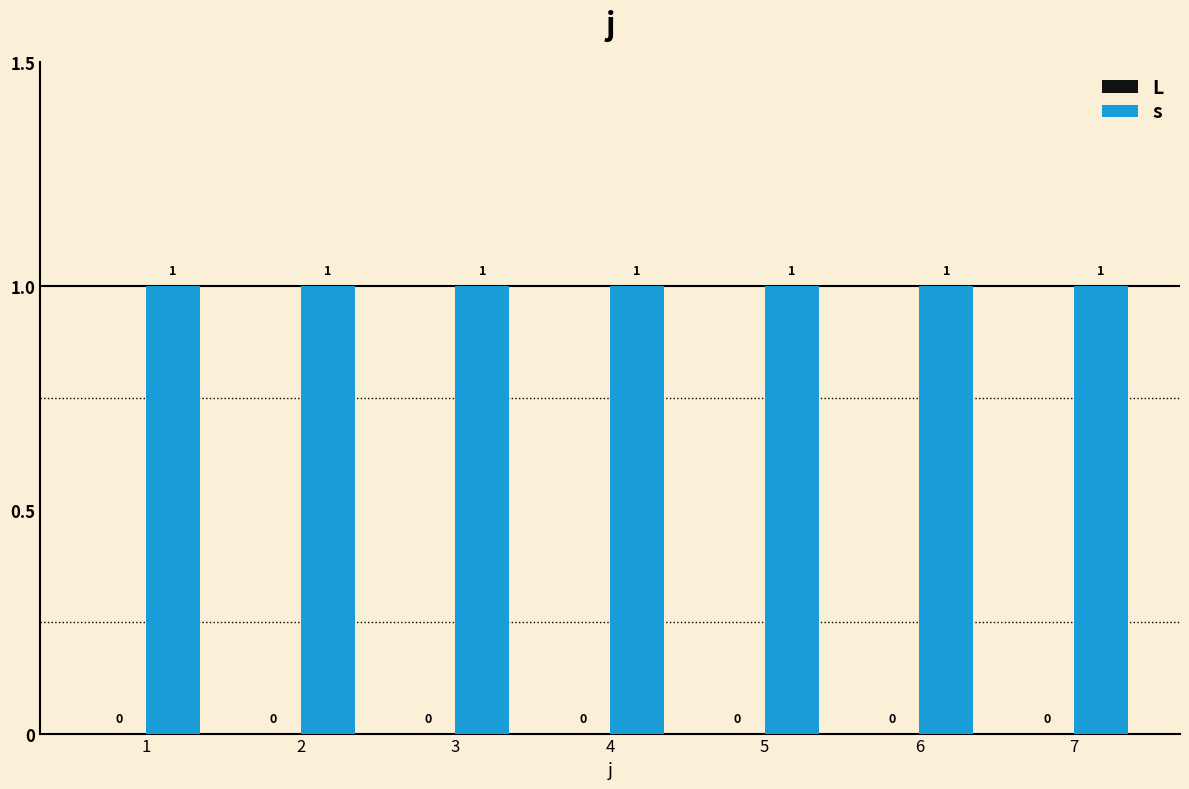

At which category is the sum across all series the highest?

1